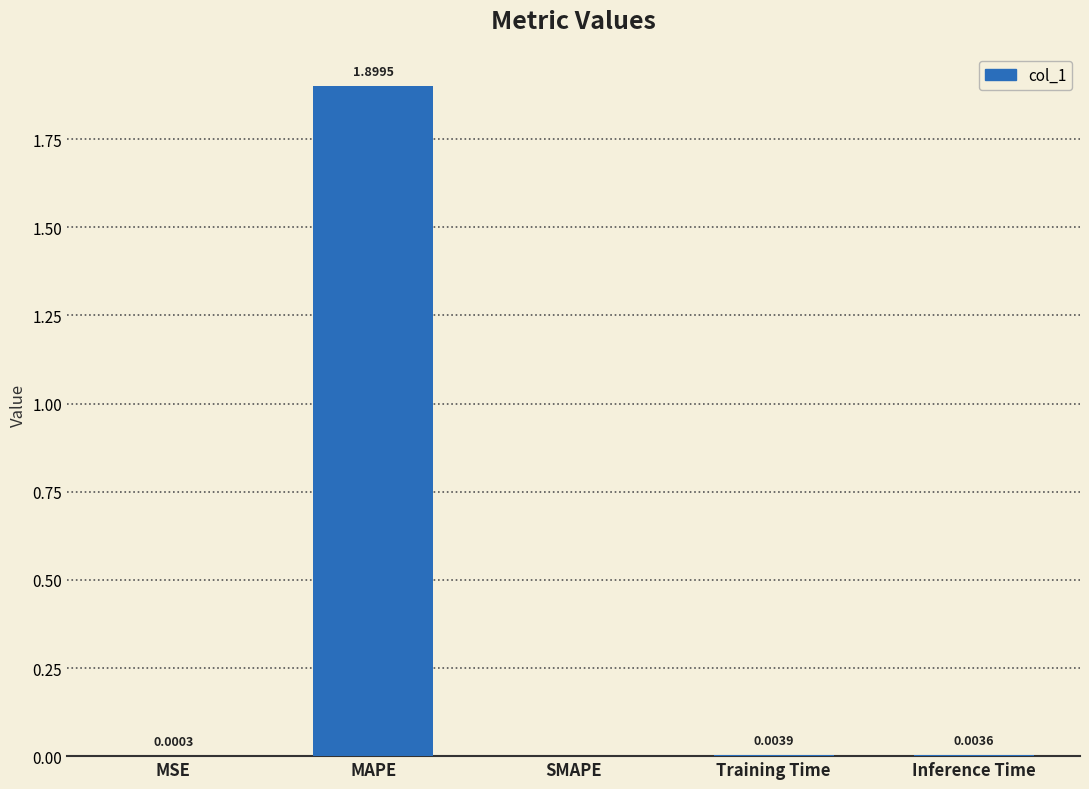

Which category has the highest value across all series?

MAPE